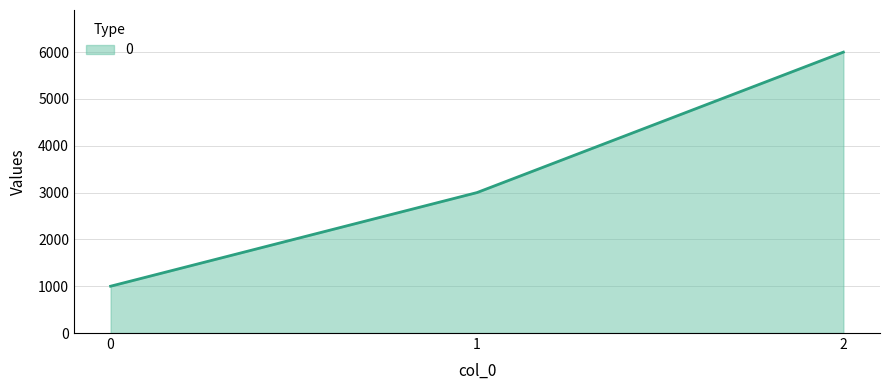

True or false: the data shows 3000 at 1.

True